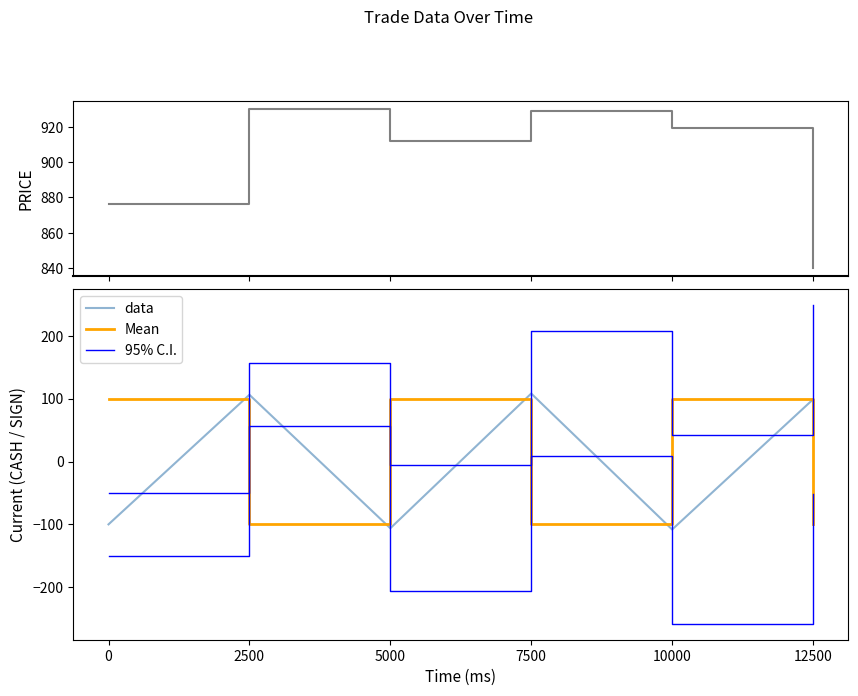

What is the sum of all 95% C.I. values?

598.9